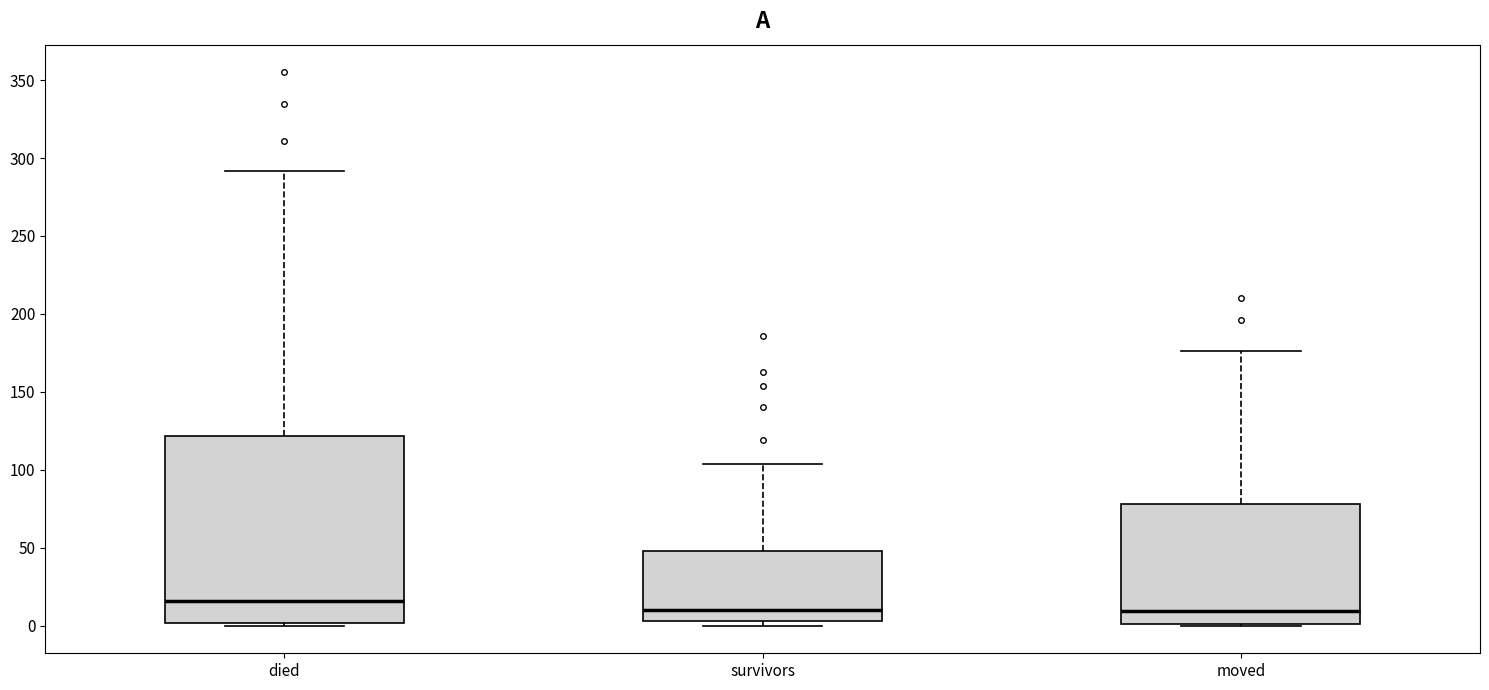

Where is the upper edge of the box for survivors on the y-axis? The values are not printed on the chart, so give them approximately, as read against the axis.

50